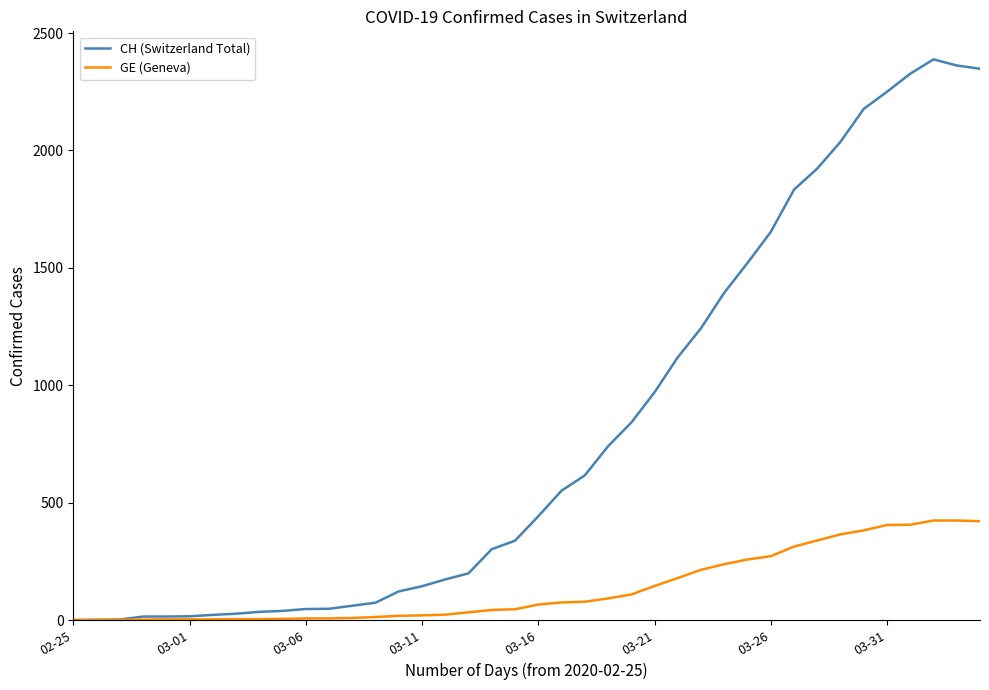

How many categories are shown in the chart?

40